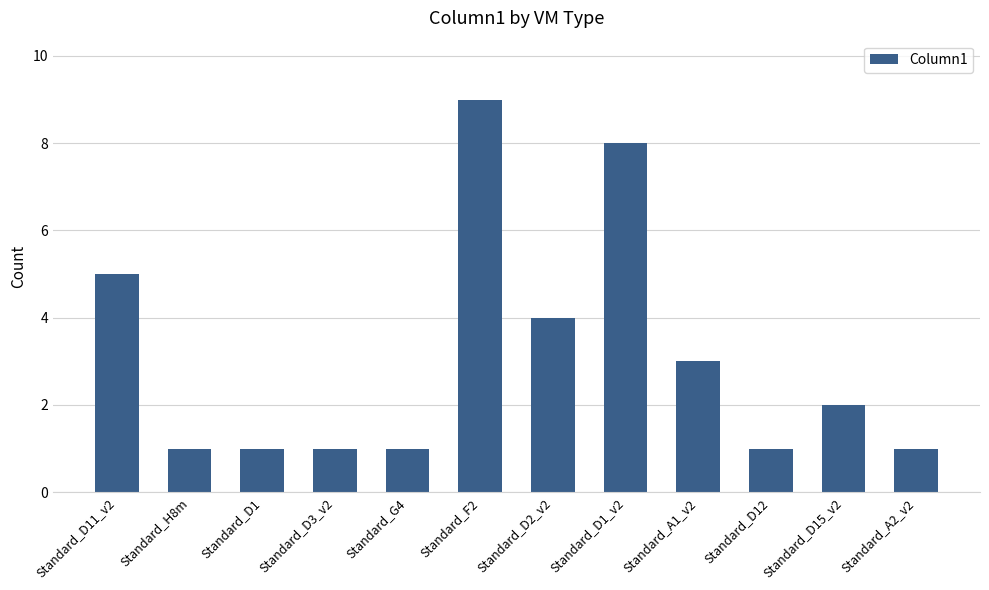

At which category does the chart reach its peak across all series?

Standard_F2